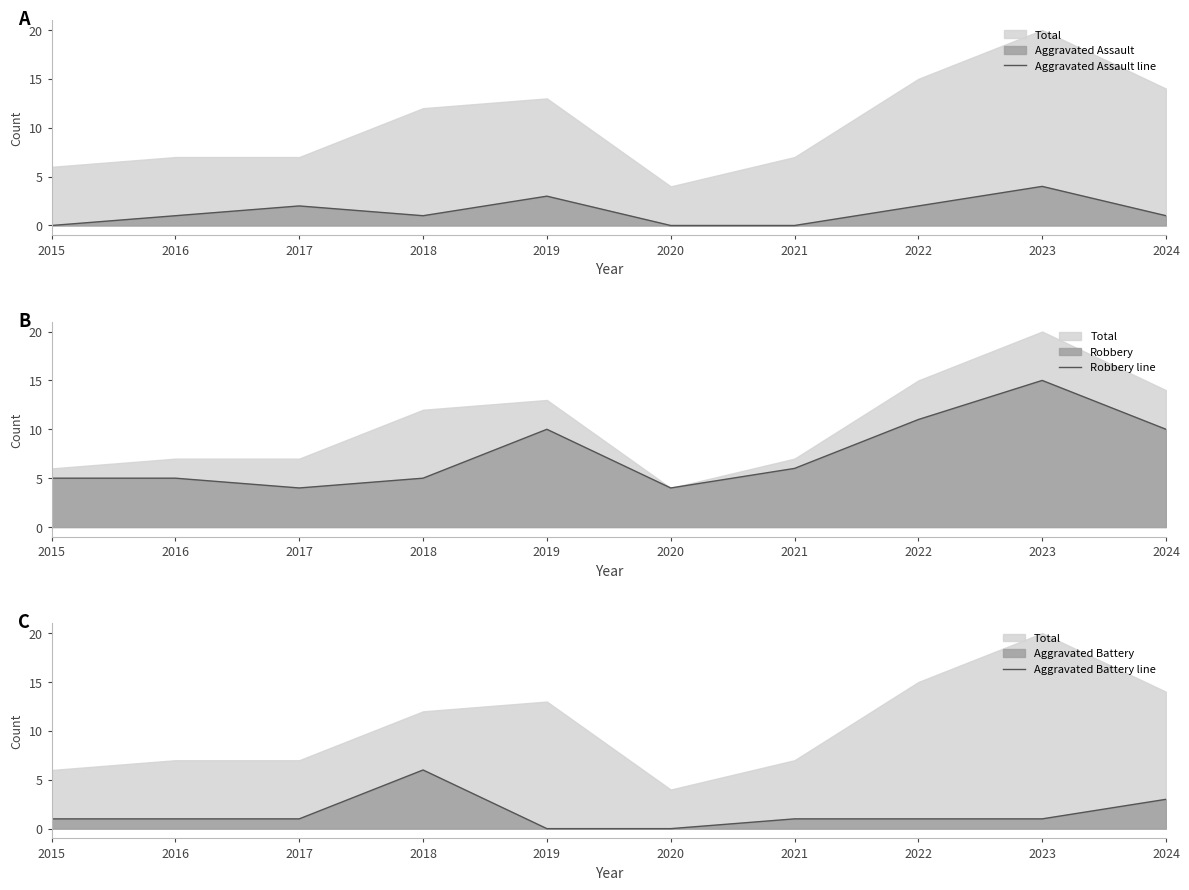

How many times do Robbery line and Aggravated Battery line cross each other?

2